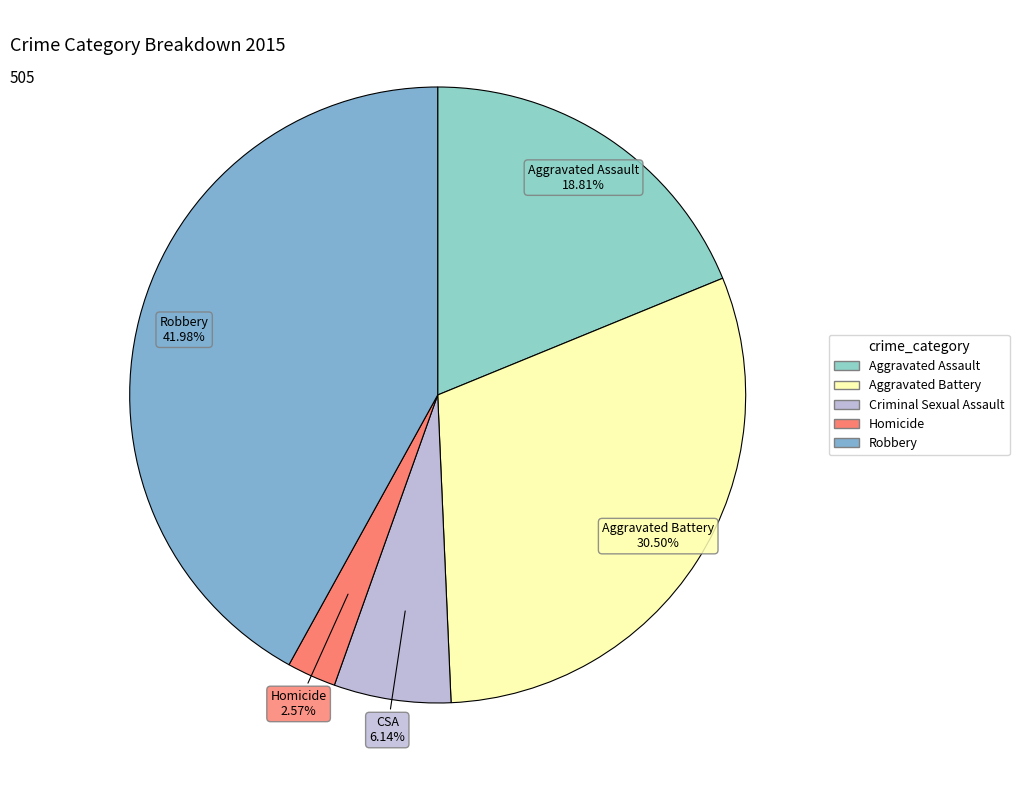

How many segments does this pie chart have?

5